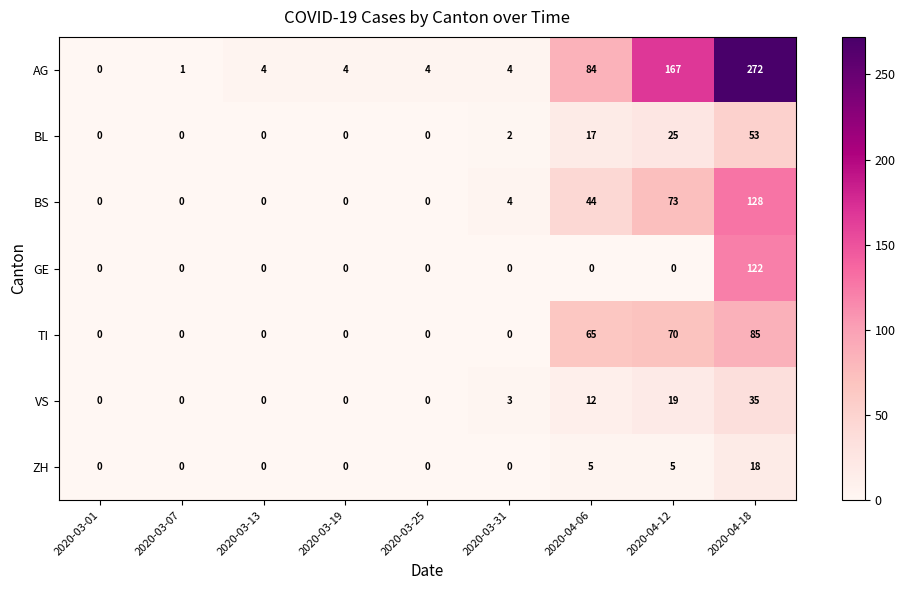

At how many categories does at least one series exceed 201?

1